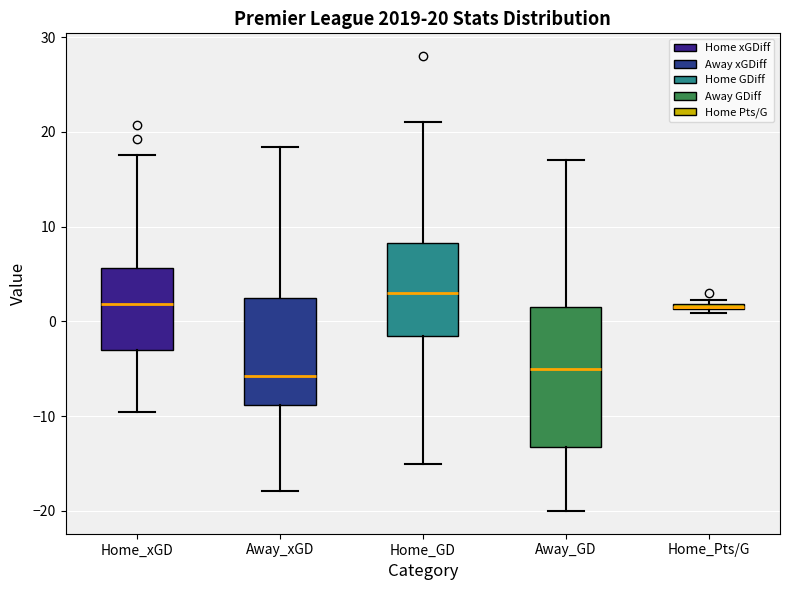

Which box's median line is the highest?

Home_GD